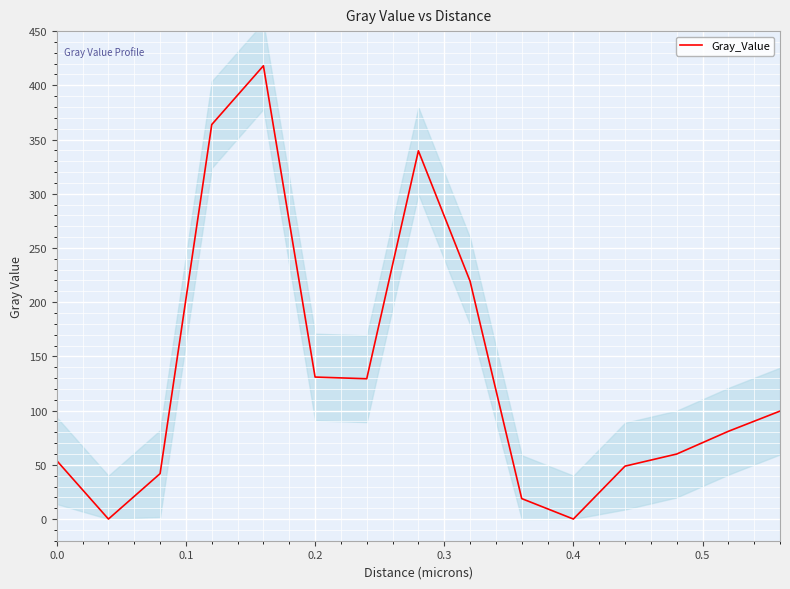

The value of Gray_Value at 0.2 is 228.5. True or false?

False